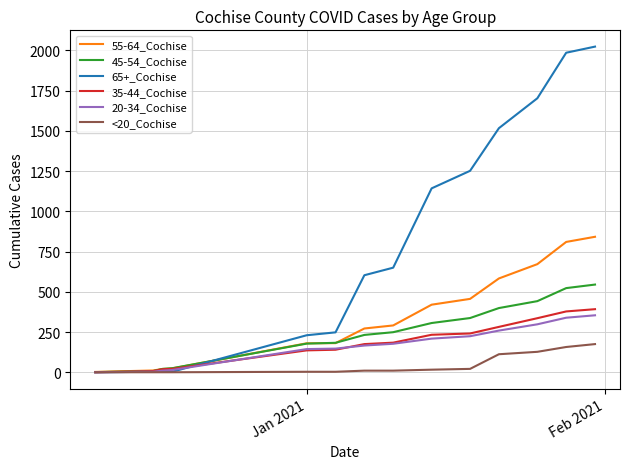

Which series has the widest spread of values?

65+_Cochise